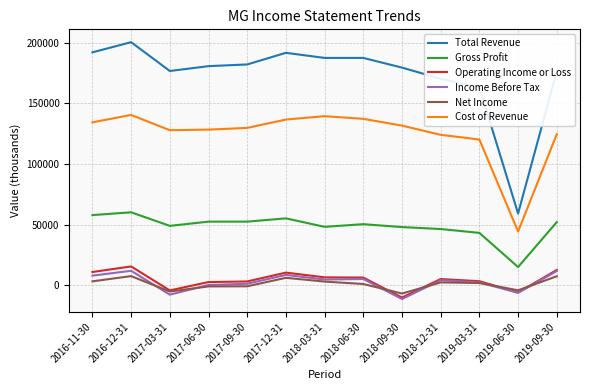

What position from the left is 2018-12-31?

10